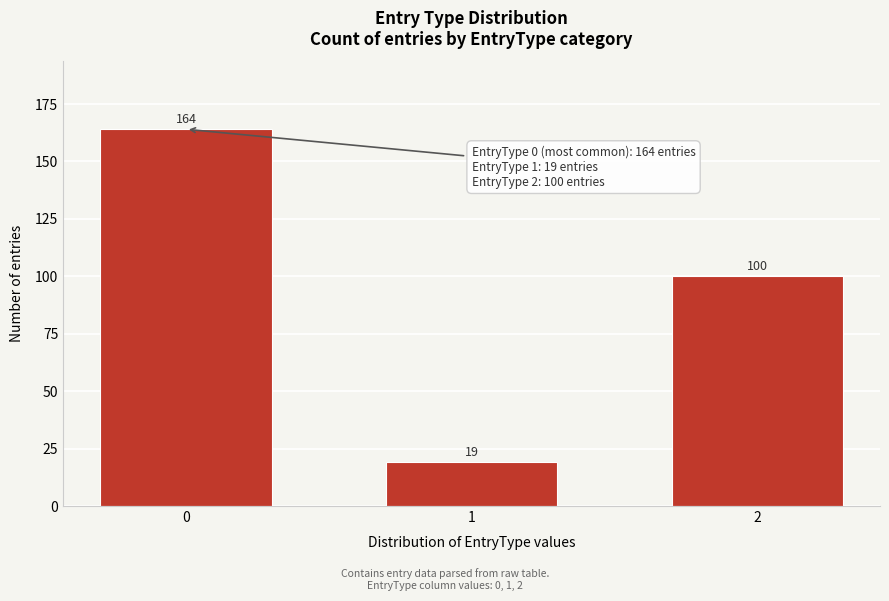

Reading right to left, extract all data points from this chart.

2=100	1=19	0=164